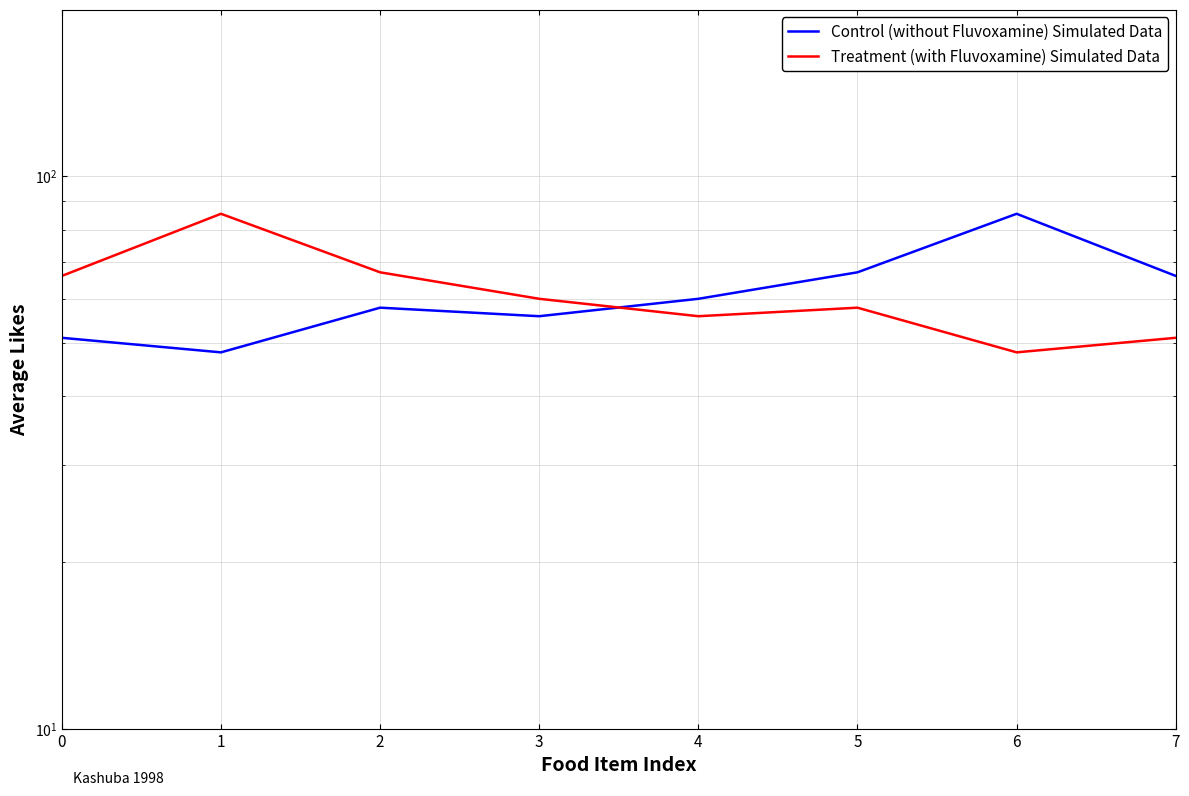

True or false: Control (without Fluvoxamine) Simulated Data has more than 1 points higher than both neighbors.

True